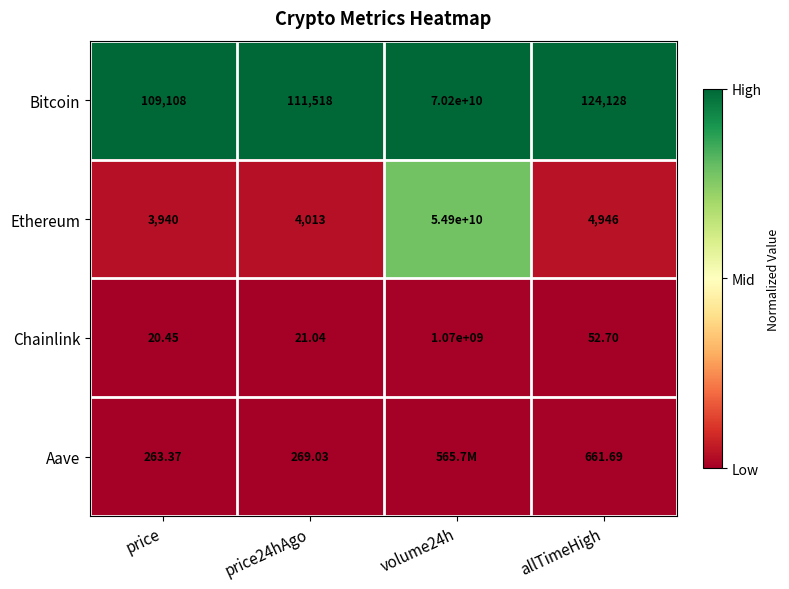

Where is Ethereum nearest to the value 27450001970?

allTimeHigh